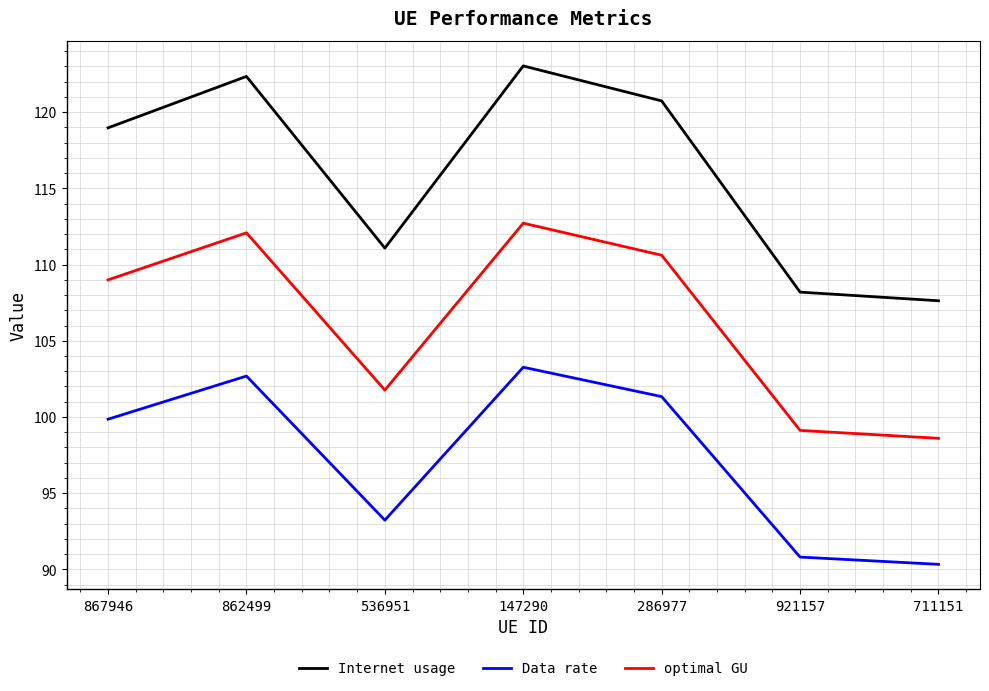

What position from the right is 867946?

7